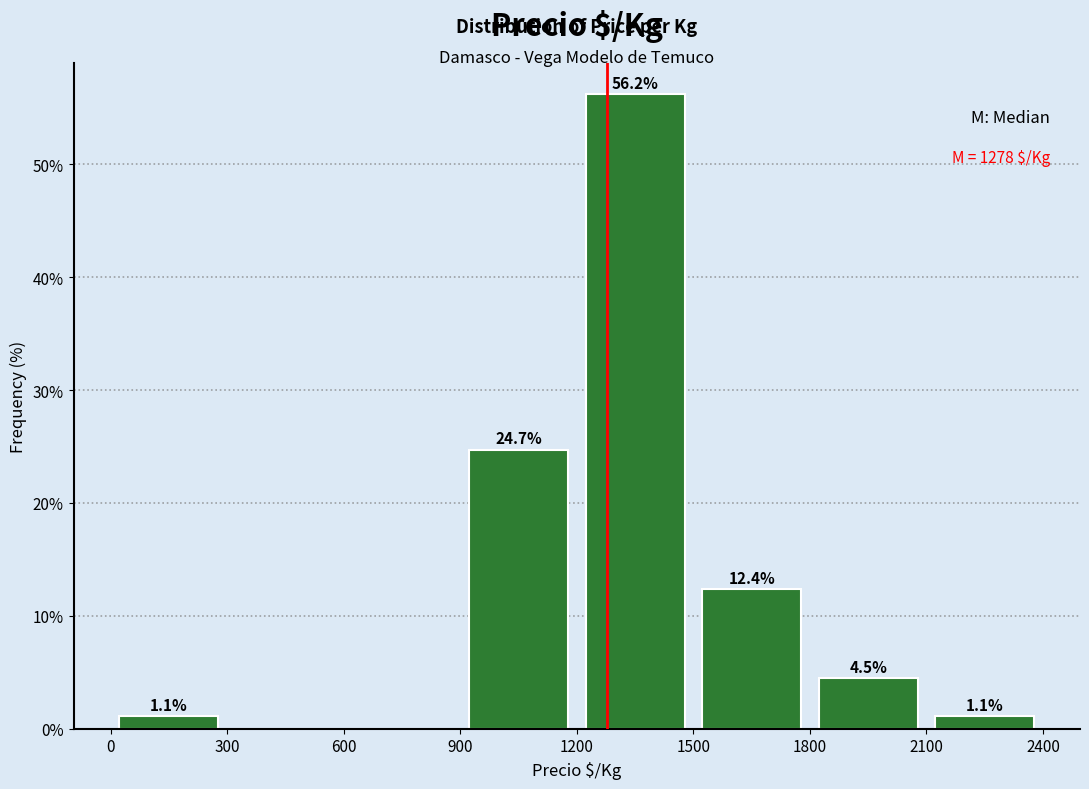

Over which range of the x-axis is the bar tallest?

1200 to 1500